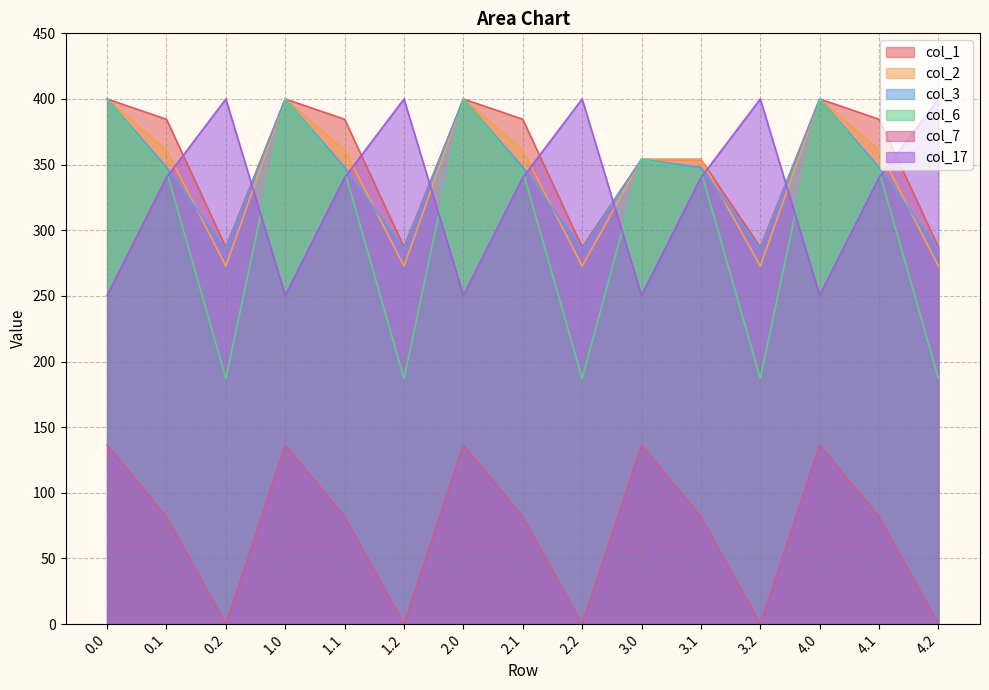

True or false: col_1 and col_7 intersect in this chart.

False